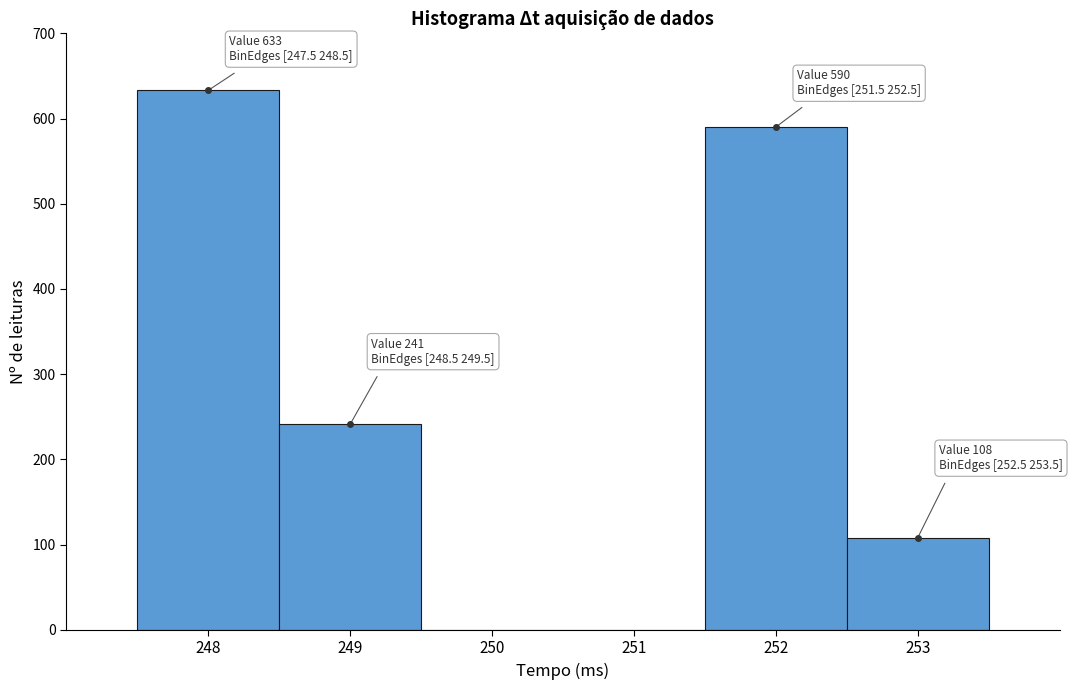

Over which range of the x-axis is the bar tallest?

247.5 to 248.5